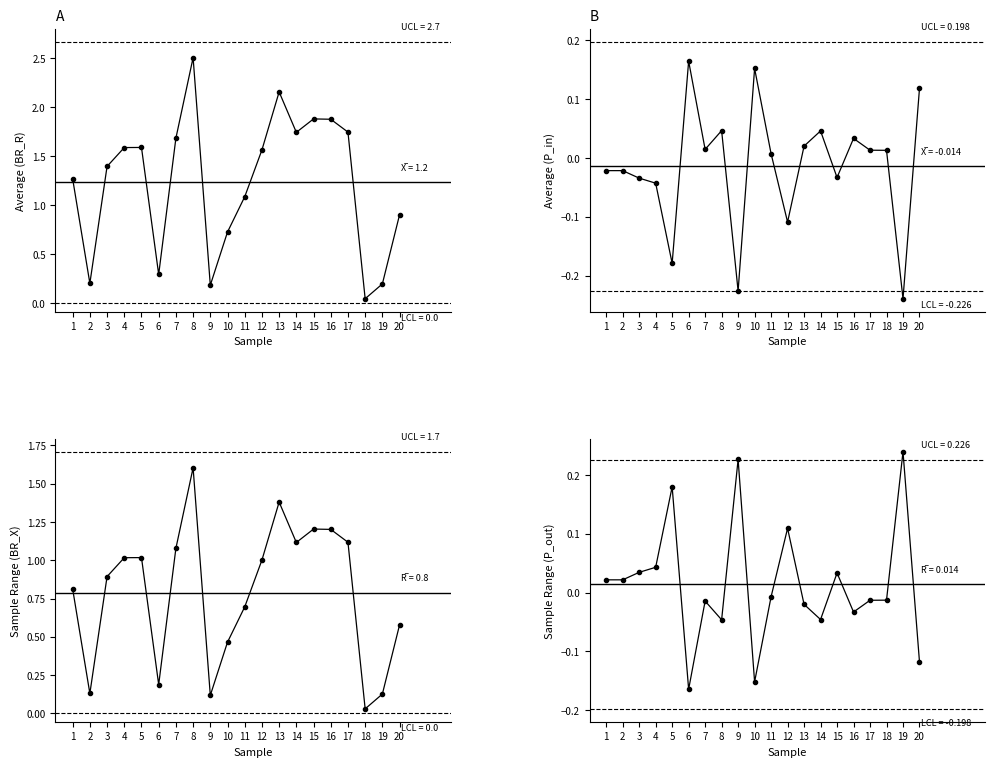

Reading left to right, what are all the values shown in this chart?

BR_R: 1=1.3	2=0.2	3=1.4	4=1.6	5=1.6	6=0.3	7=1.7	8=2.5	9=0.2	10=0.7	11=1.1	12=1.6	13=2.2	14=1.7	15=1.9	16=1.9	17=1.7	18=0.0	19=0.2	20=0.9
BR_X: 1=0.8	2=0.1	3=0.9	4=1.0	5=1.0	6=0.2	7=1.1	8=1.6	9=0.1	10=0.5	11=0.7	12=1.0	13=1.4	14=1.1	15=1.2	16=1.2	17=1.1	18=0.0	19=0.1	20=0.6
P_in: 1=-0.0	2=-0.0	3=-0.0	4=-0.0	5=-0.2	6=0.2	7=0.0	8=0.0	9=-0.2	10=0.2	11=0.0	12=-0.1	13=0.0	14=0.0	15=-0.0	16=0.0	17=0.0	18=0.0	19=-0.2	20=0.1
P_out: 1=0.0	2=0.0	3=0.0	4=0.0	5=0.2	6=-0.2	7=-0.0	8=-0.0	9=0.2	10=-0.2	11=-0.0	12=0.1	13=-0.0	14=-0.0	15=0.0	16=-0.0	17=-0.0	18=-0.0	19=0.2	20=-0.1